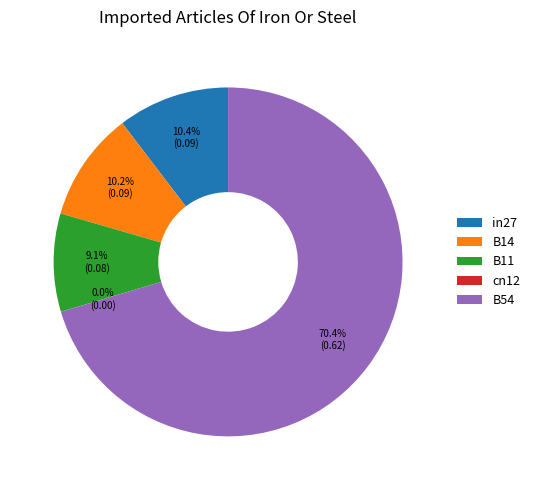

How many segments does this pie chart have?

5